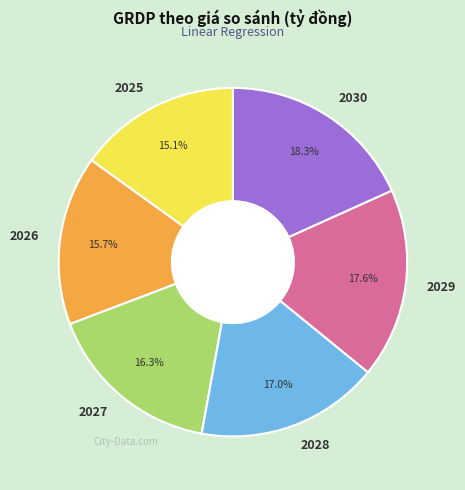

Is the sum of 2027 and 2026 greater than half?

No